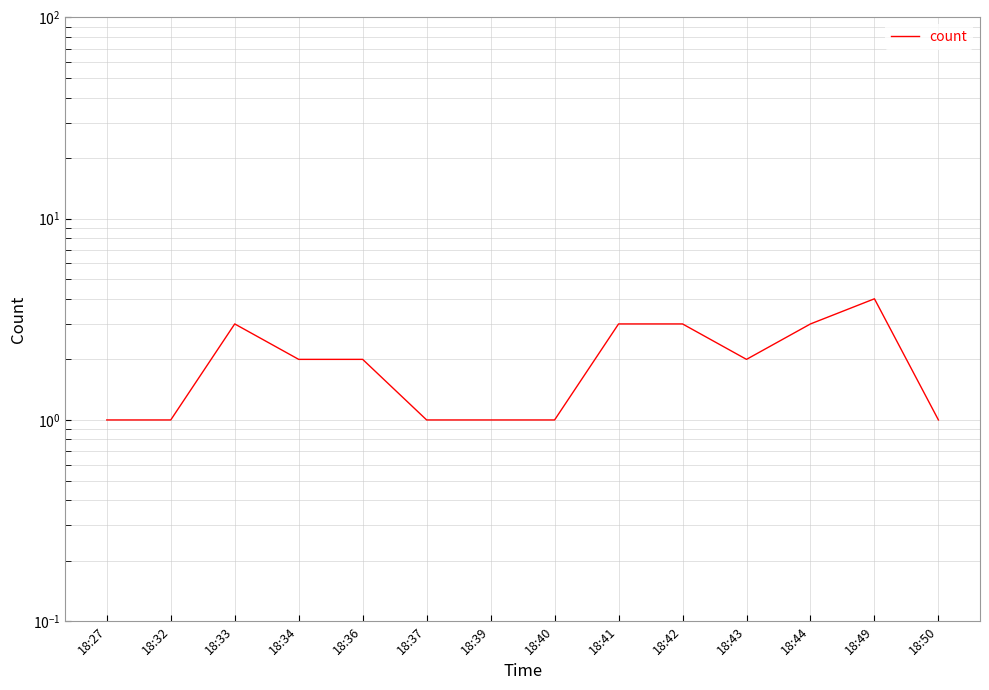

True or false: the data shows 1 at 18:36.

False